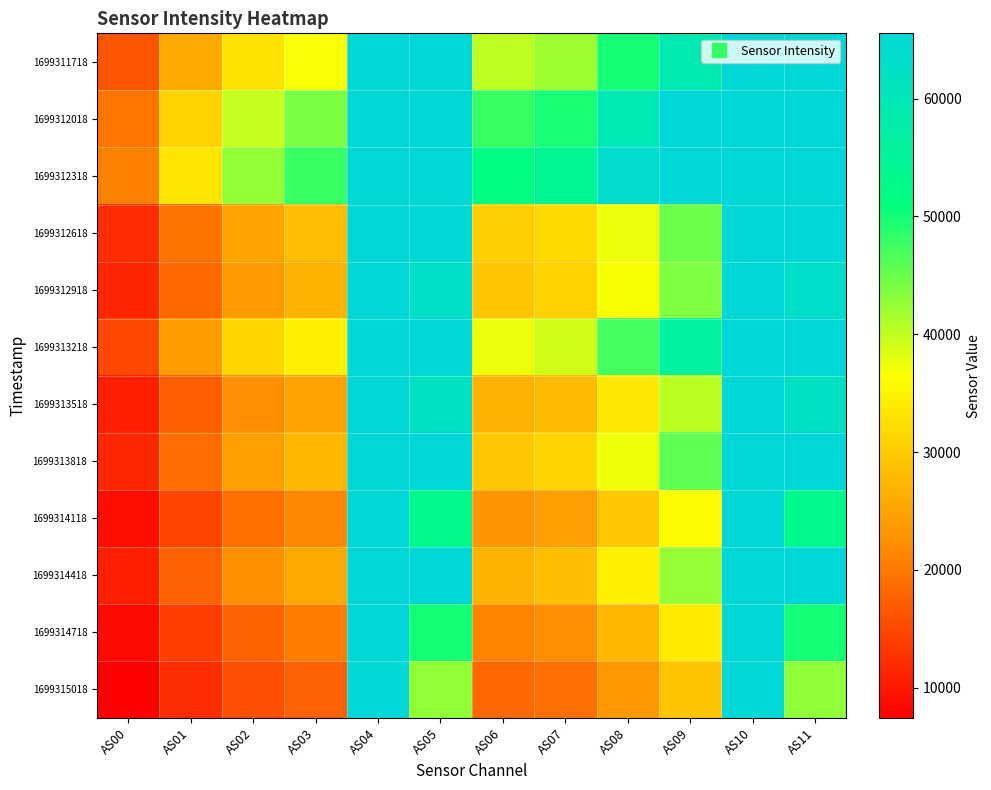

What is the total value across all series at AS07?

400159